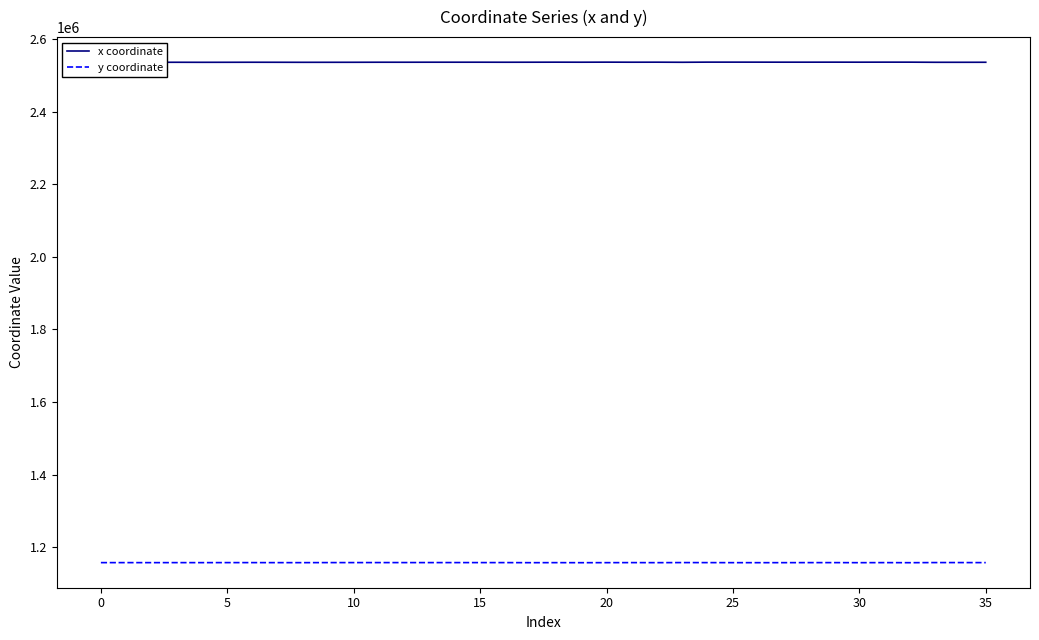

True or false: x coordinate has more than 2 interior local peaks.

True